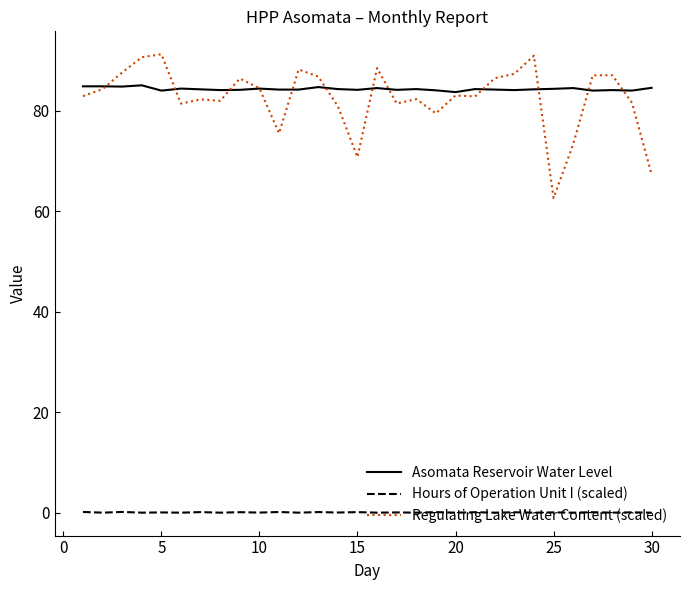

Which series has the largest range (max minus min)?

Regulating Lake Water Content (scaled)